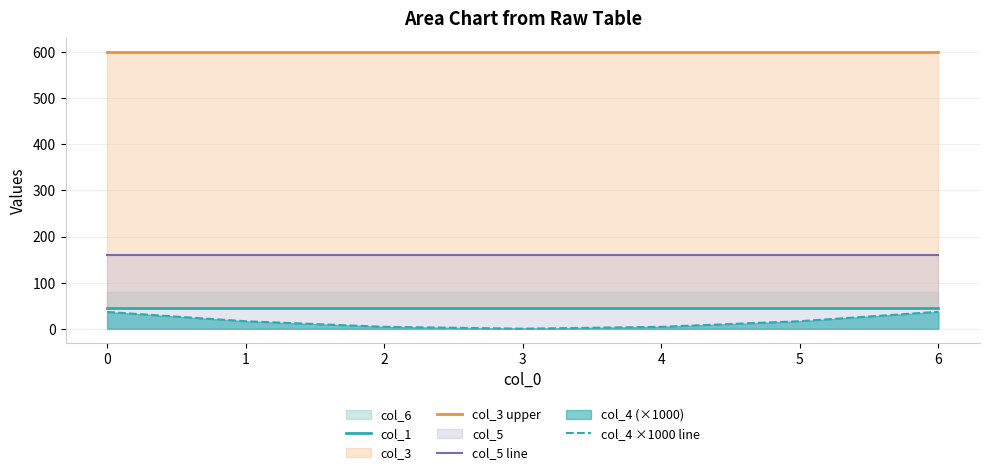

True or false: col_5 line has a value of 48.2 at 5.

False